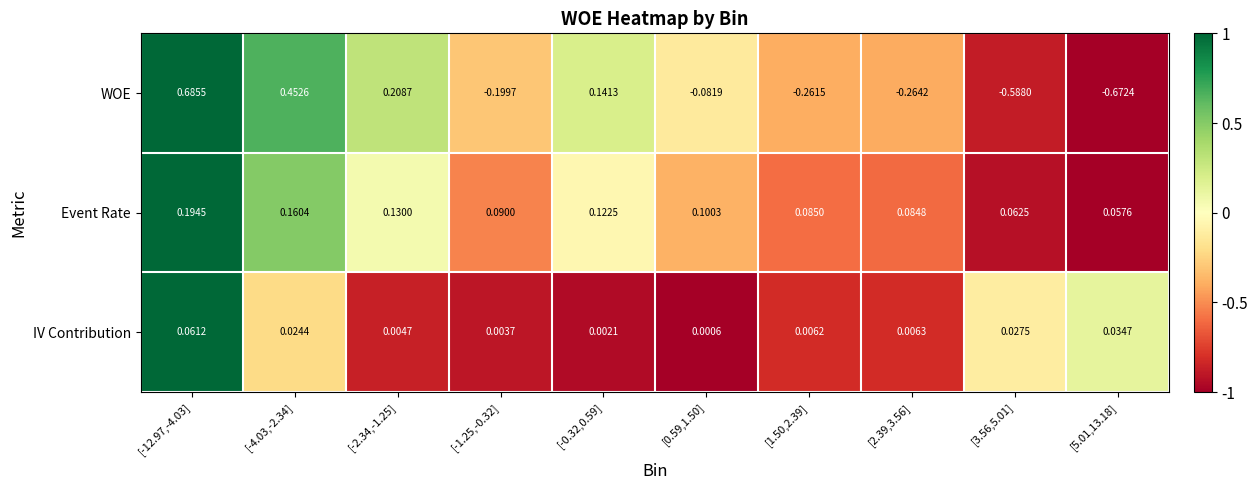

List the series in order of their peak value, lowest first.

IV Contribution, Event Rate, WOE